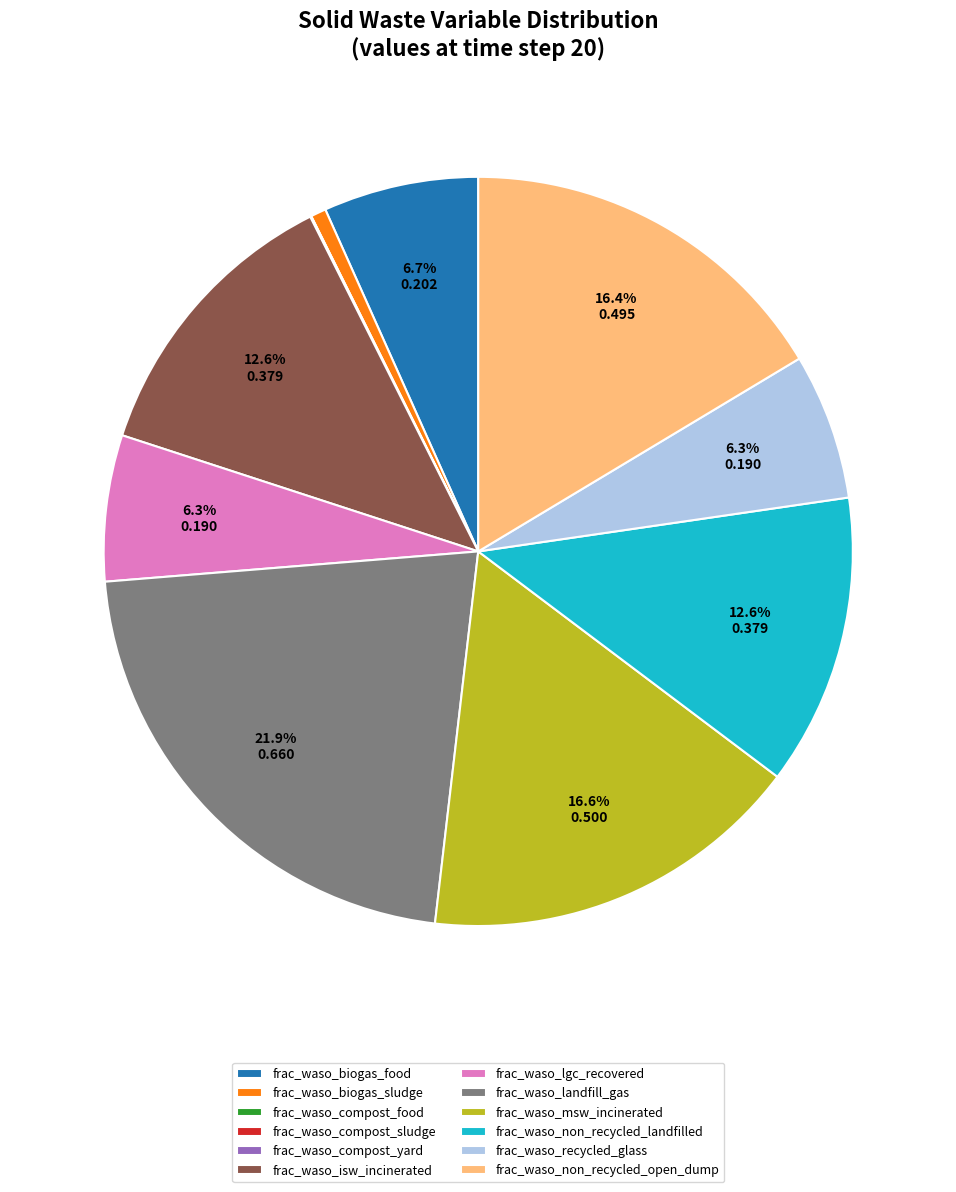

Which slice is the largest?

frac_waso_landfill_gas